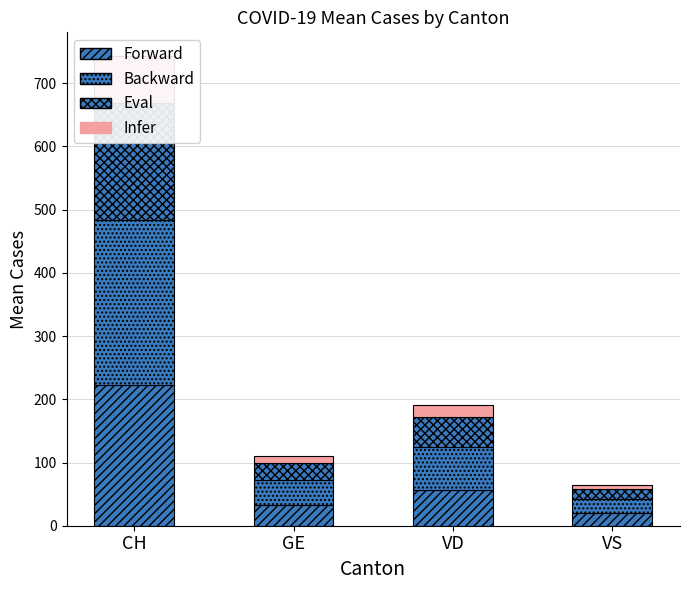

At which category is the sum across all series the highest?

CH